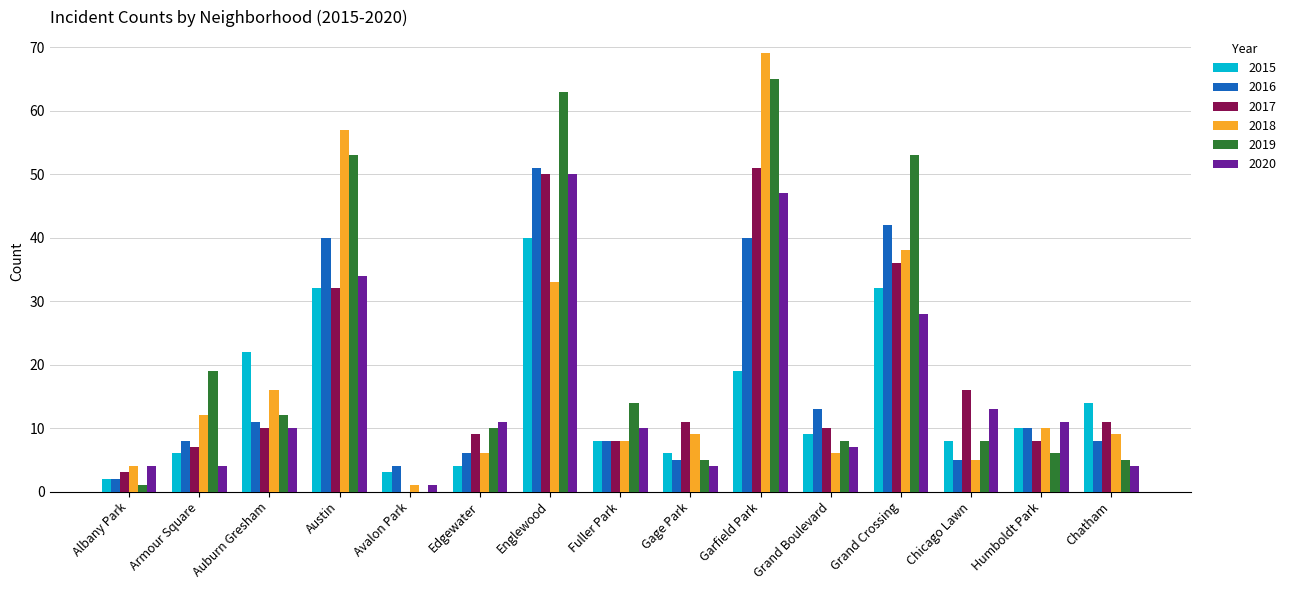

Where is 2020 nearest to the value 25?

Grand Crossing